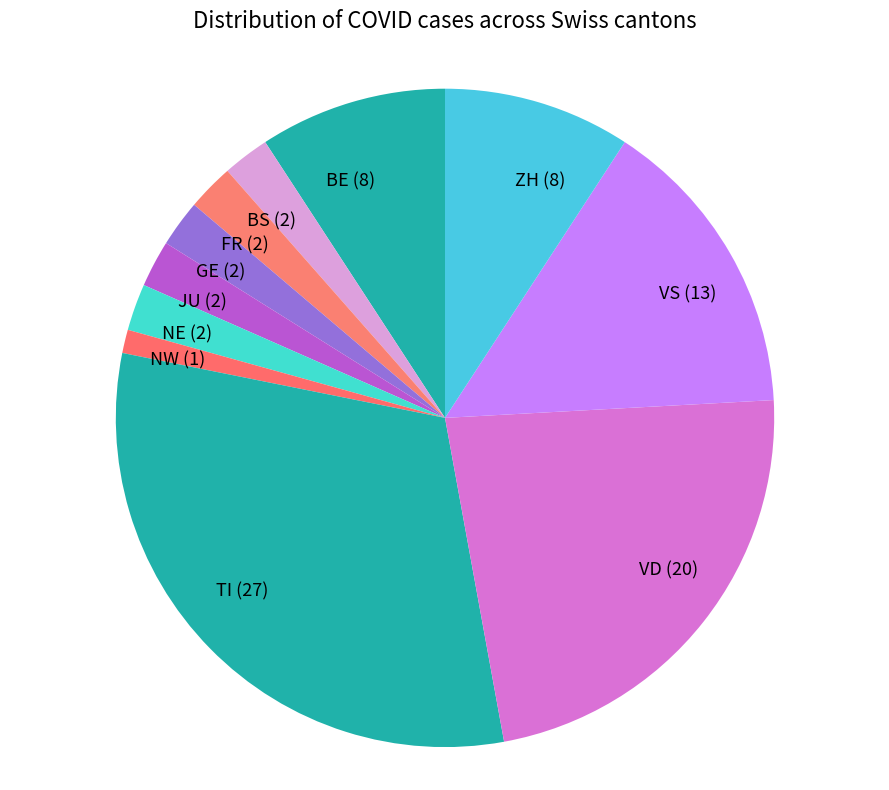

Is it true that ZH is 21% of the pie?

False